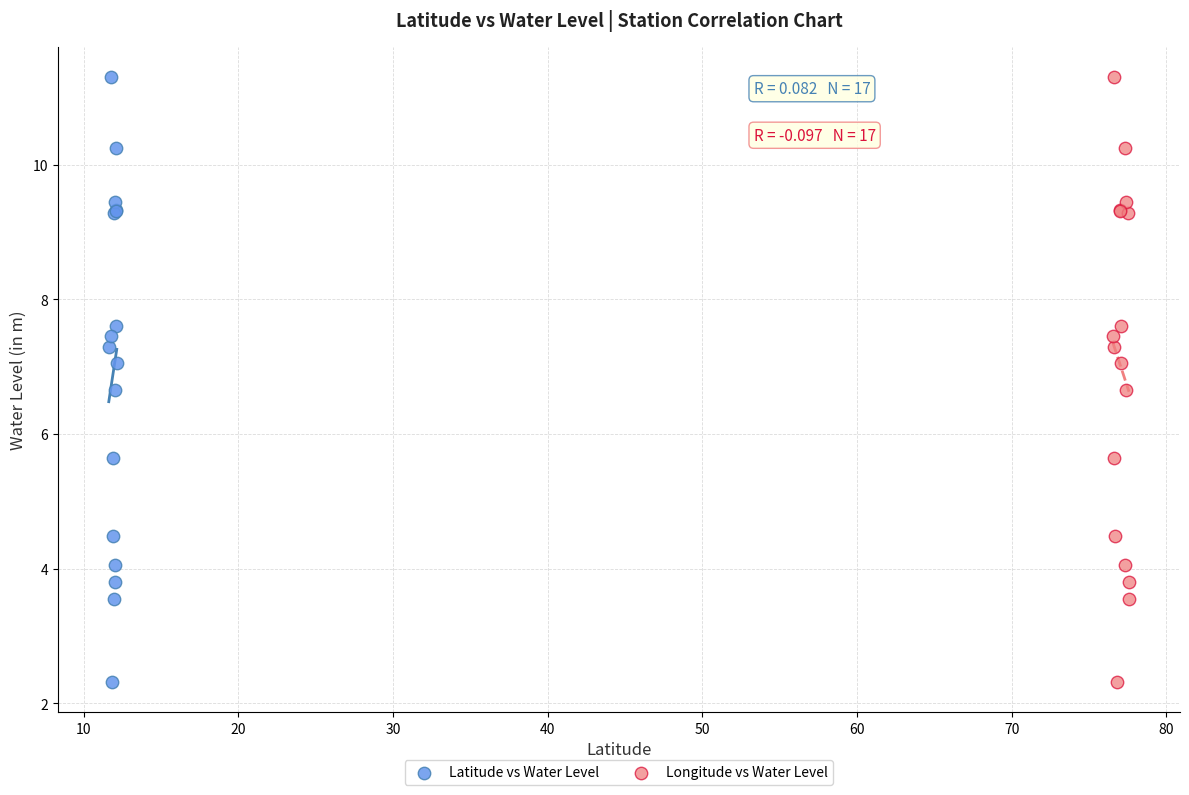

What are all the series names shown in the legend?

Latitude vs Water Level, Longitude vs Water Level